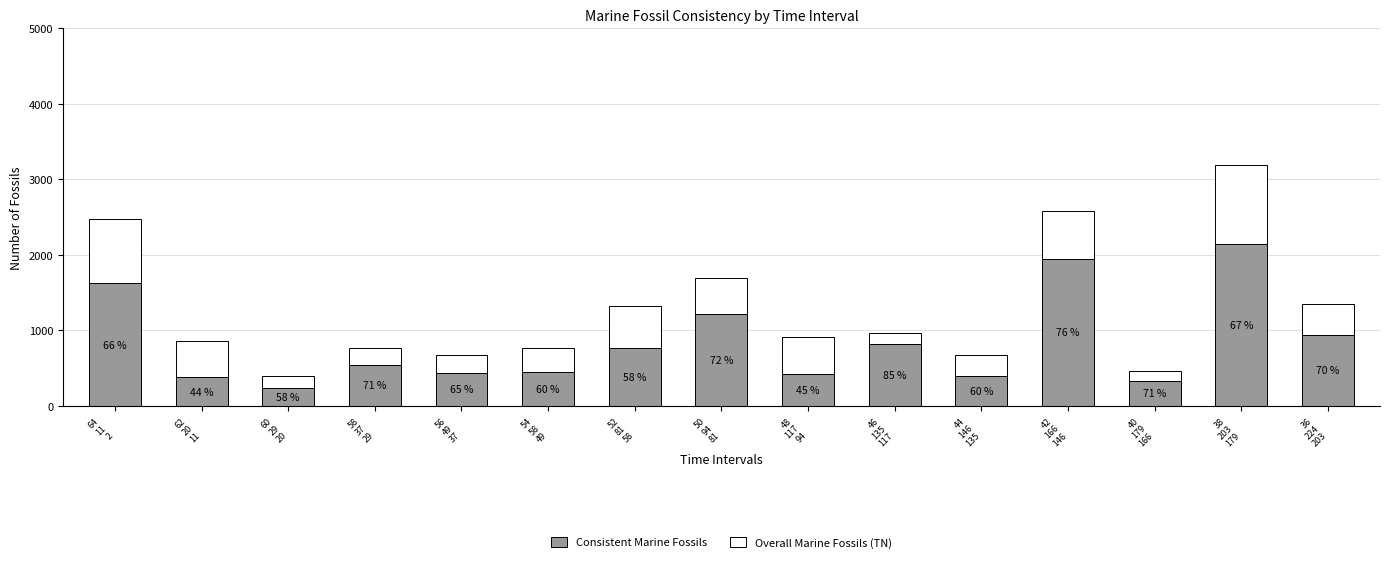

How many bars are there in total?

15